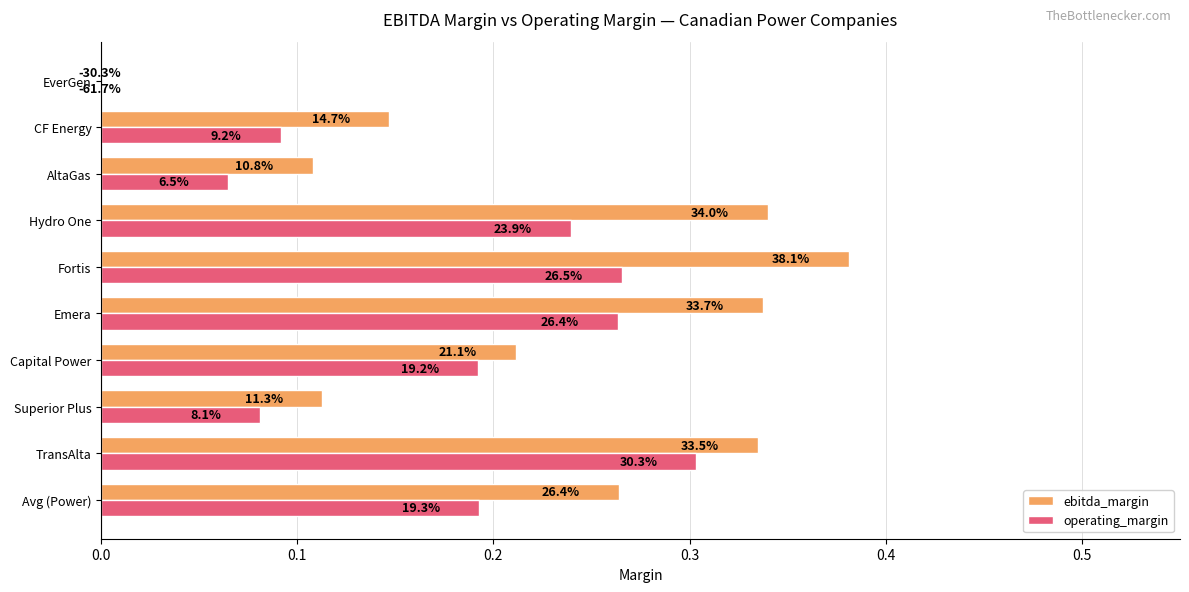

Which series changed the most between Superior Plus and Capital Power?

operating_margin